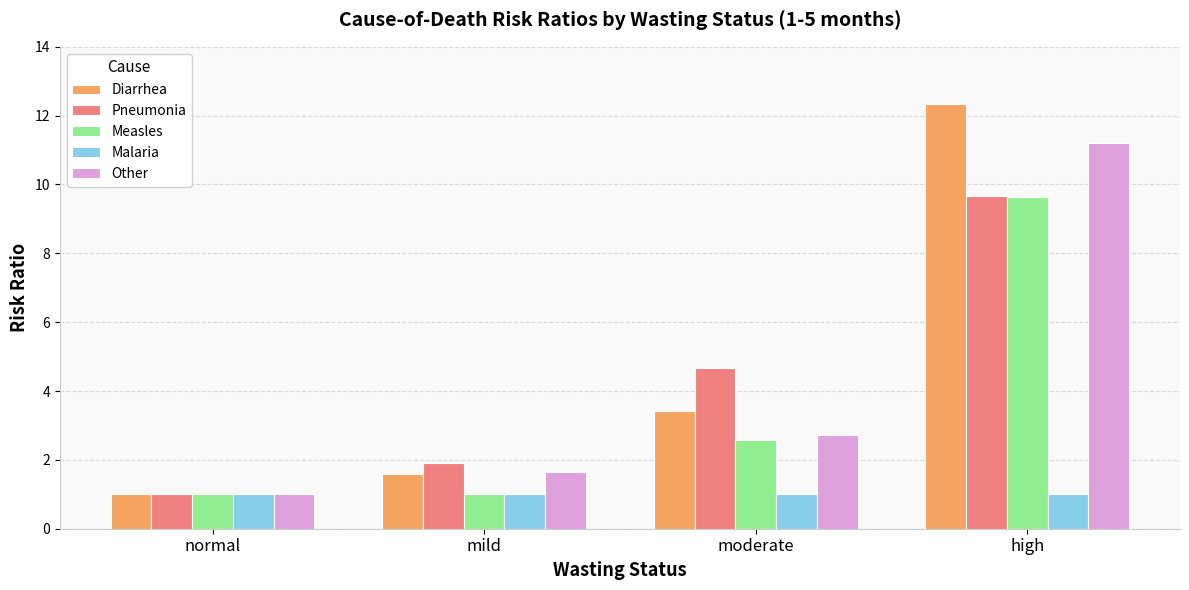

List the labels in order of Pneumonia value, smallest first.

normal, mild, moderate, high